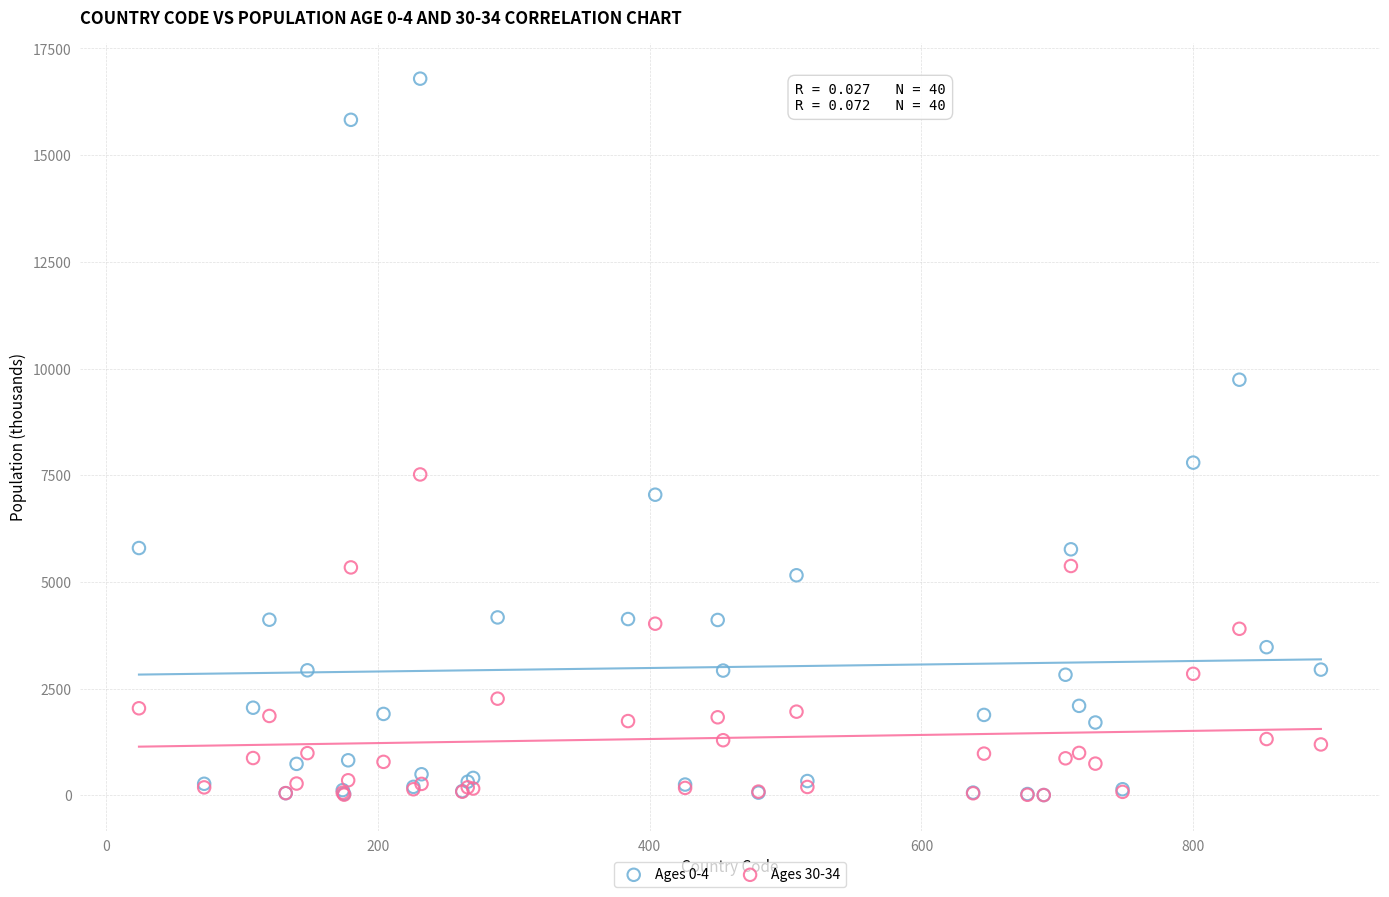

Across all series, what Y value is closest to 8399?

7796.0